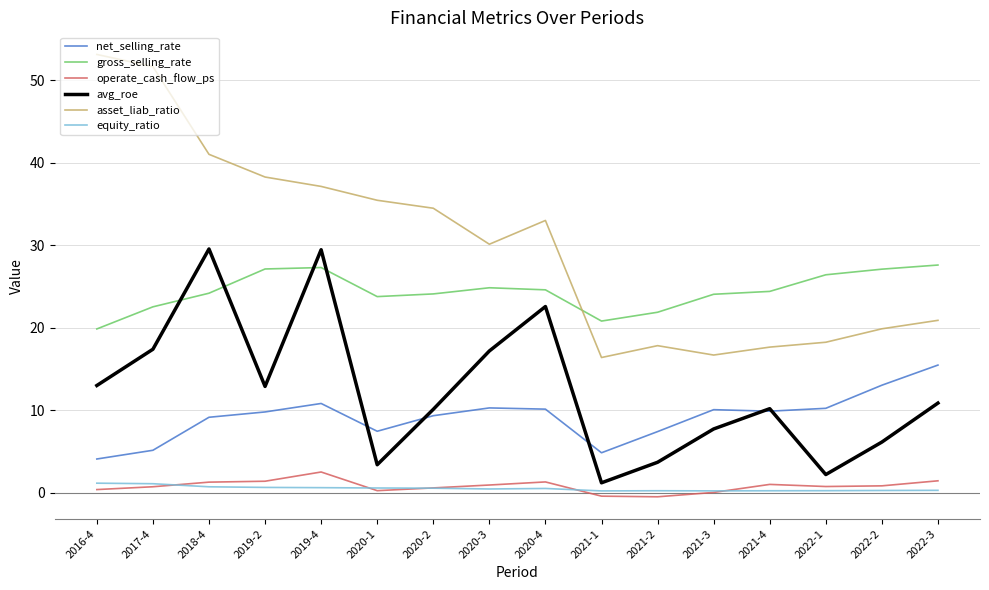

Which series has the largest total across all categories?

asset_liab_ratio